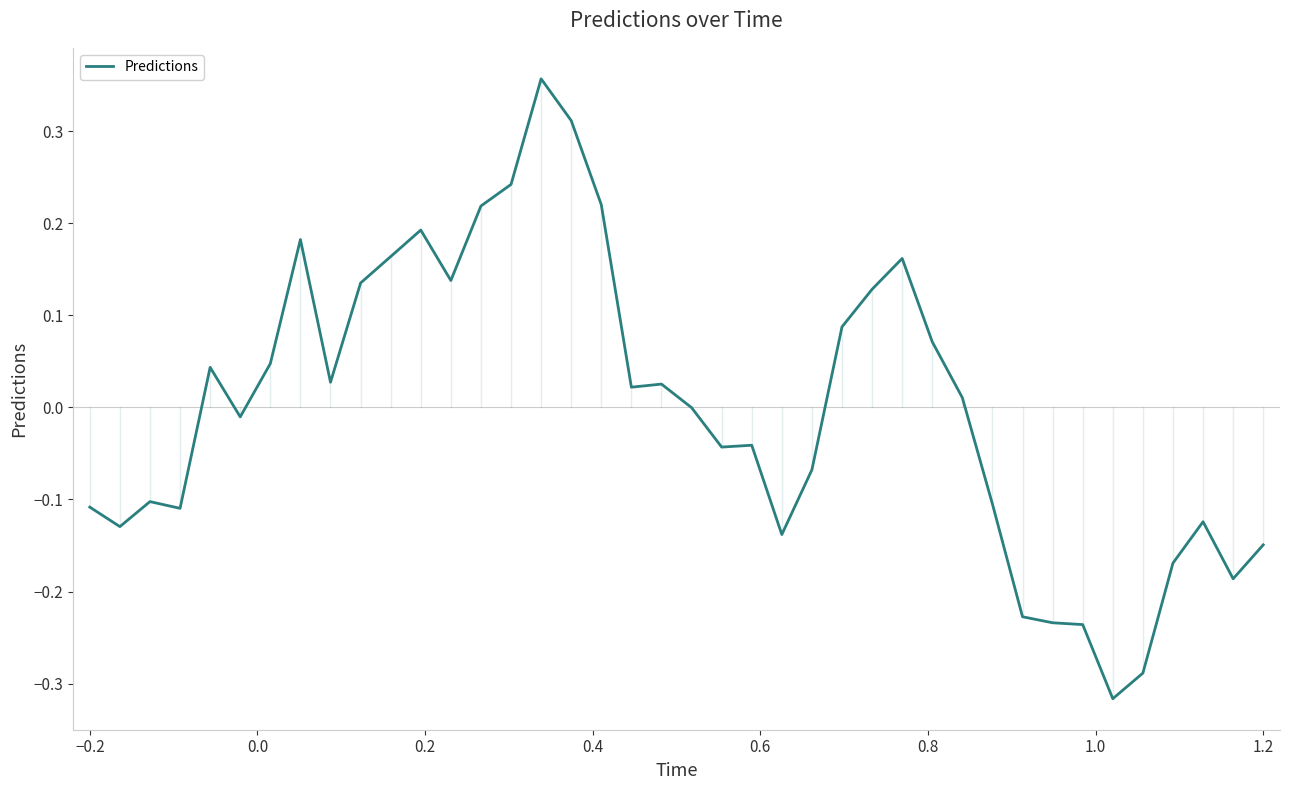

True or false: there are more than 1 points higher than both neighbors.

True